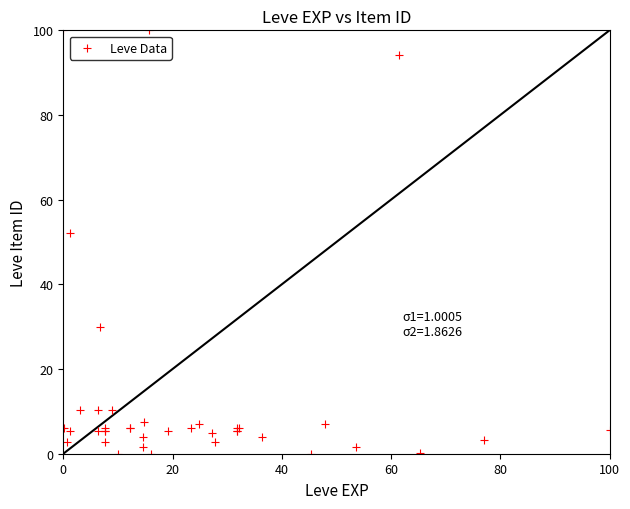

What Y value in the scatter plot is closest to 50?

52.2